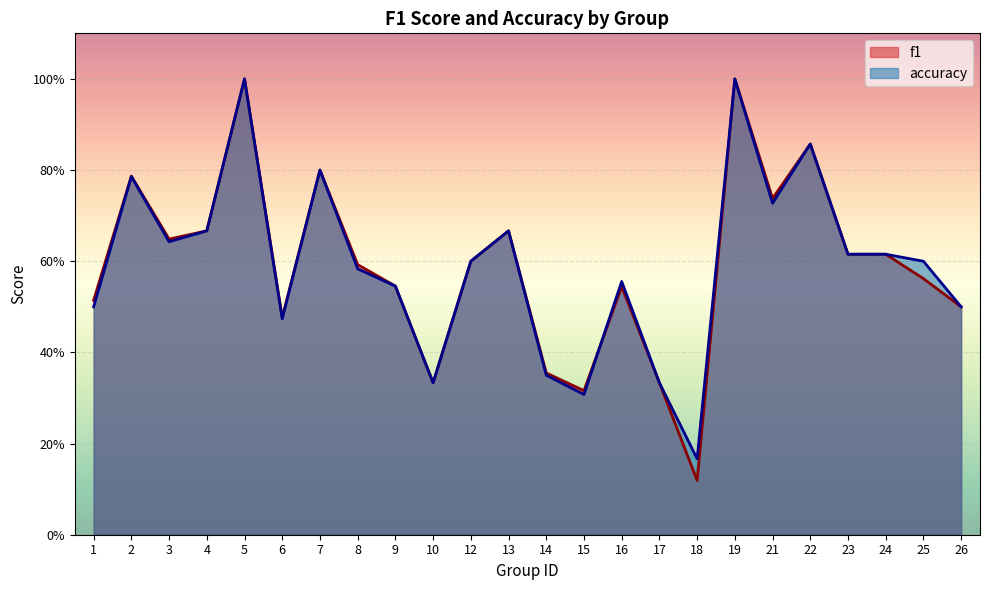

At how many categories does at least one series exceed 0?

24